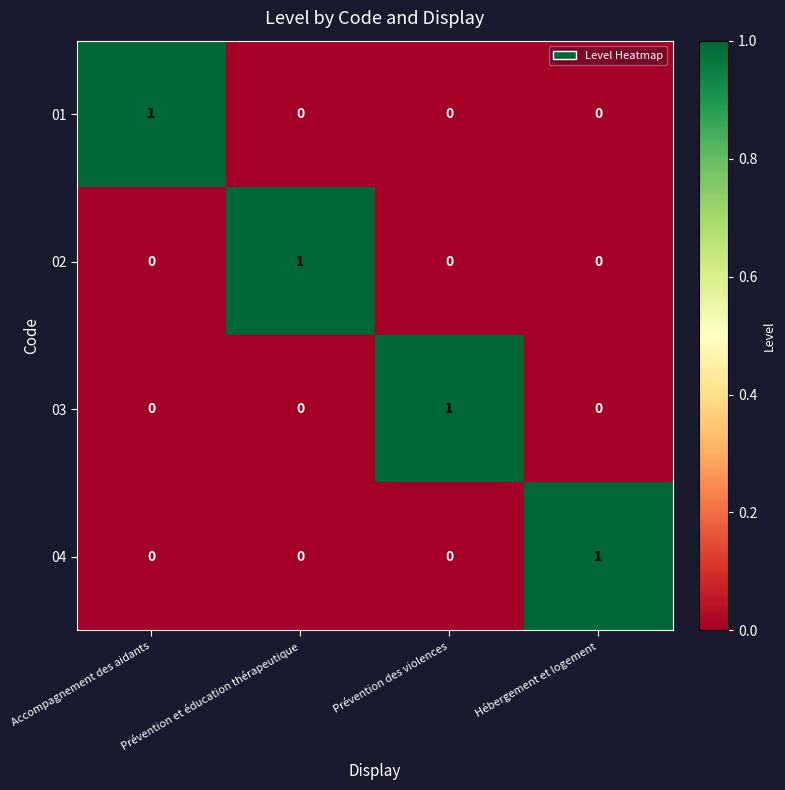

True or false: 04 has a value of 1 at Hébergement et logement.

True